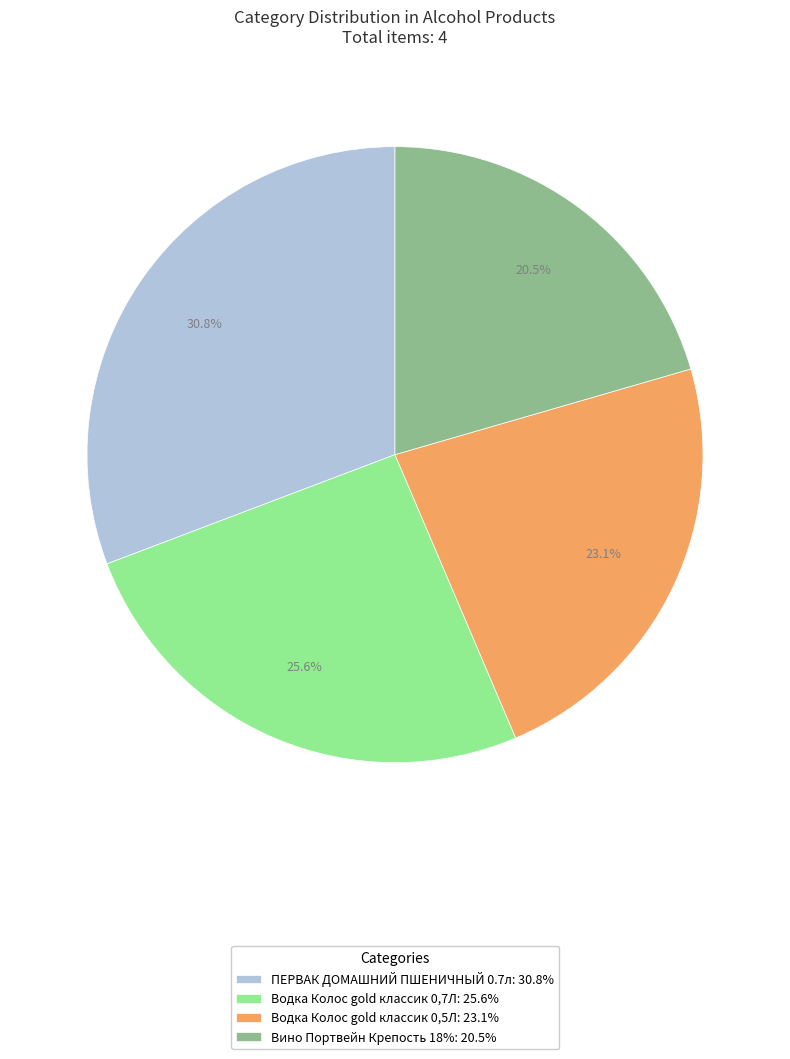

The Водка Колос gold классик 0,5Л slice represents 23% of the pie. True or false?

True